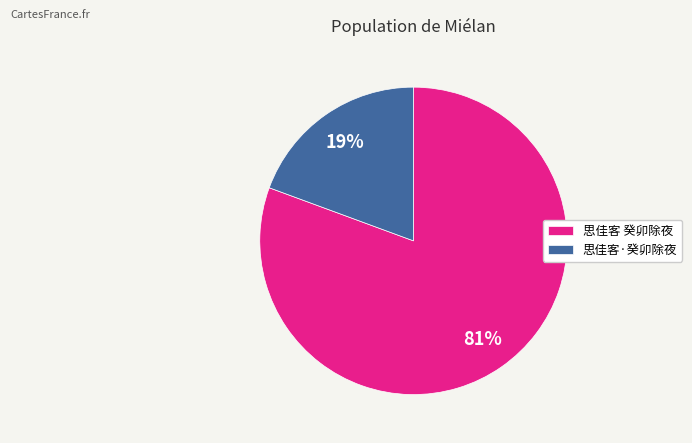

What is the largest slice in the pie chart?

思佳客 癸卯除夜